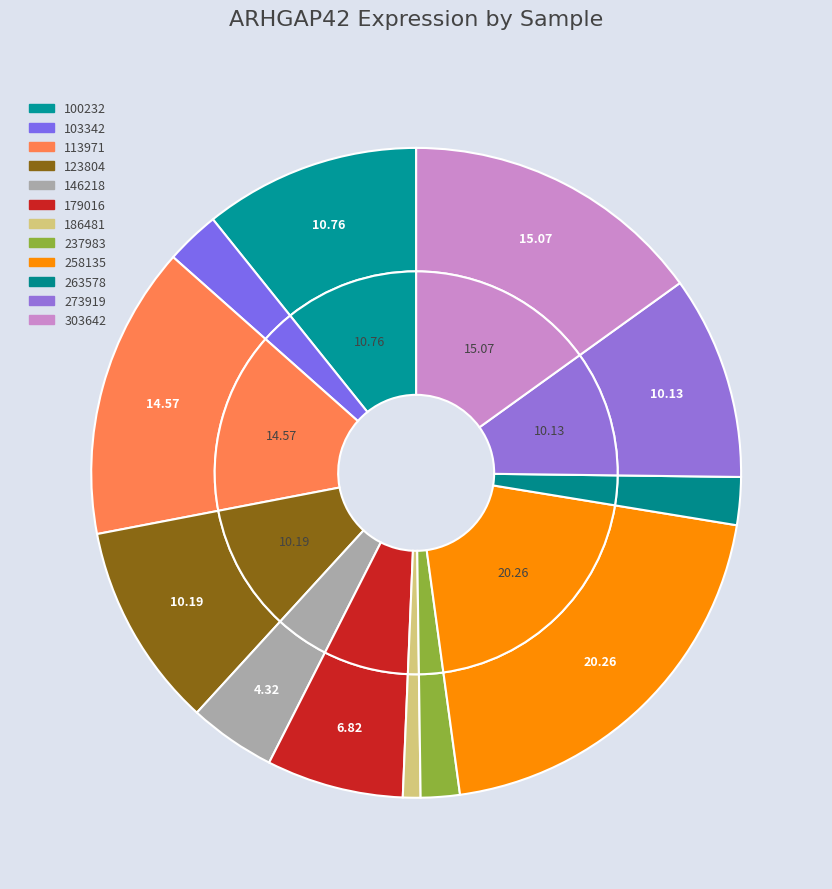

To the nearest percent, what percentage of the pie is 273919?

10%